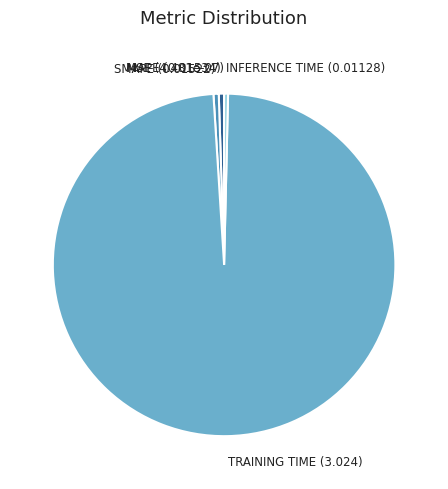

Does SMAPE (0.01522) account for over 50% of the chart?

No